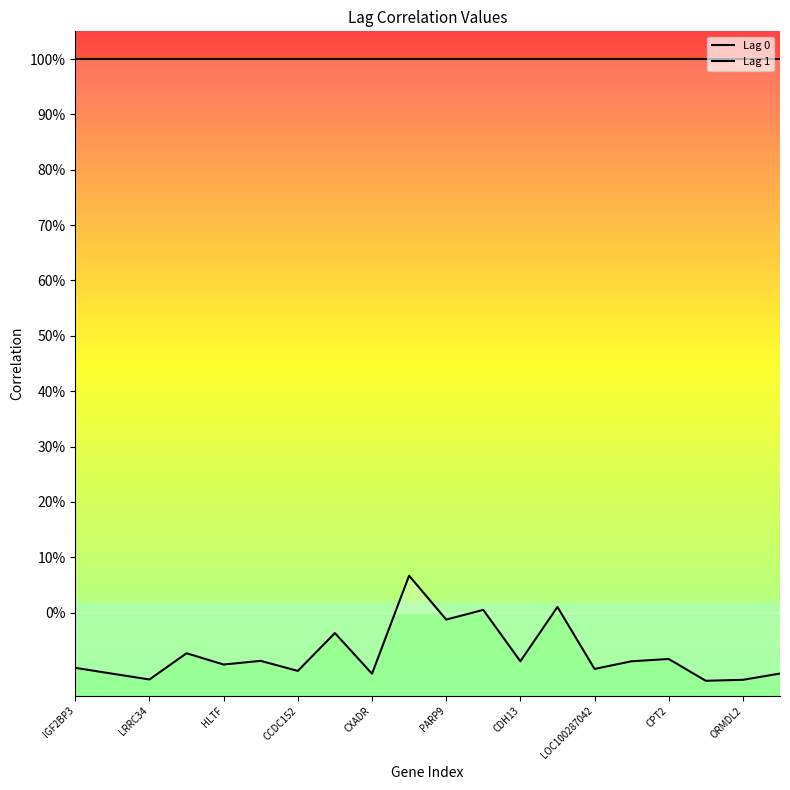

What is the value of the Lag 0 point at the 19th from the left?

1.0